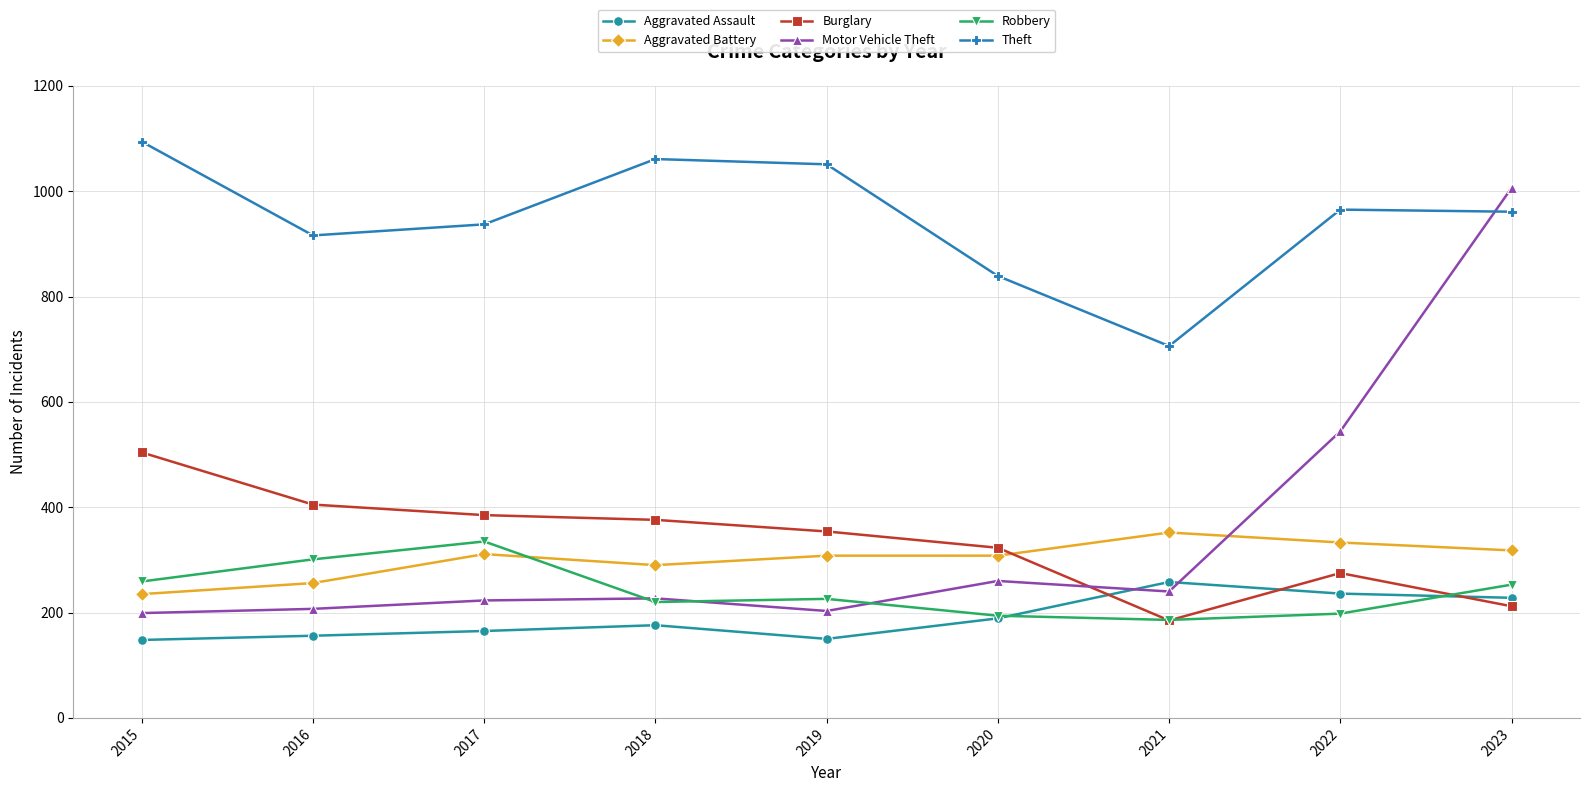

What are all the series names shown in the legend?

Aggravated Assault, Aggravated Battery, Burglary, Motor Vehicle Theft, Robbery, Theft